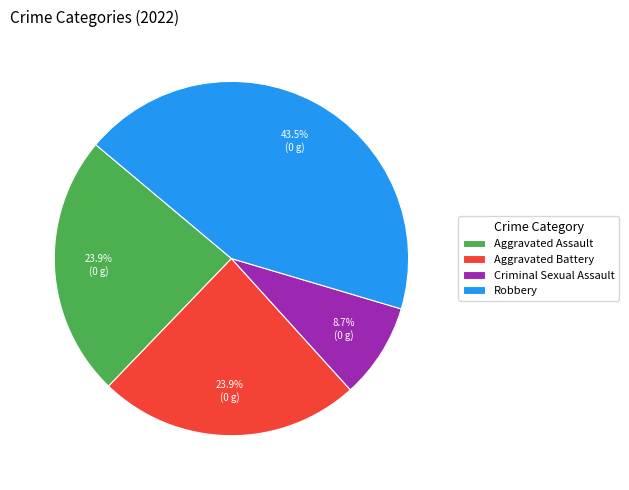

What percentage do Criminal Sexual Assault and Robbery together represent?

52.2%